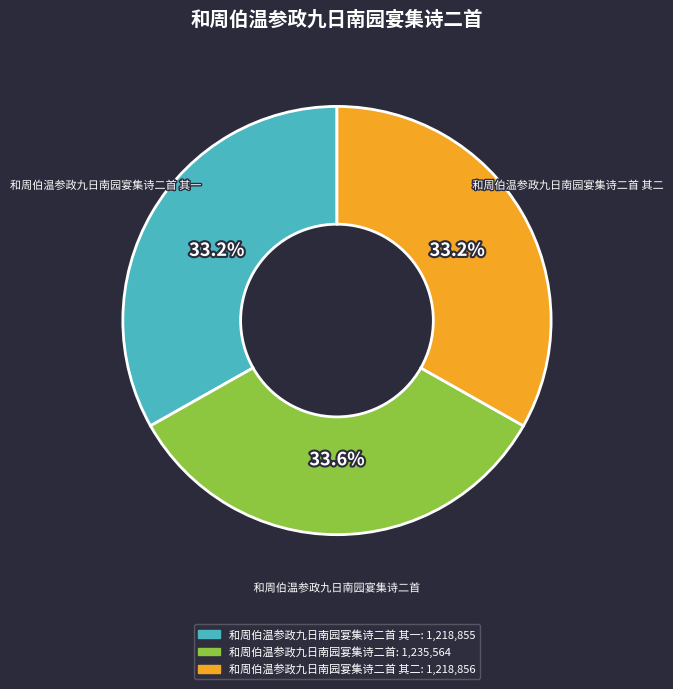

Is there any slice that represents more than half of the pie?

No